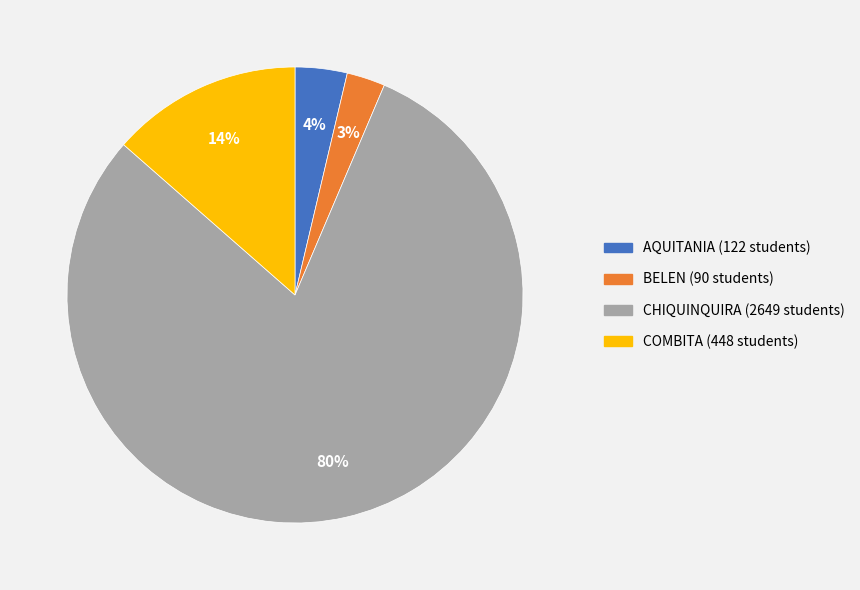

Count the number of slices in the pie.

4